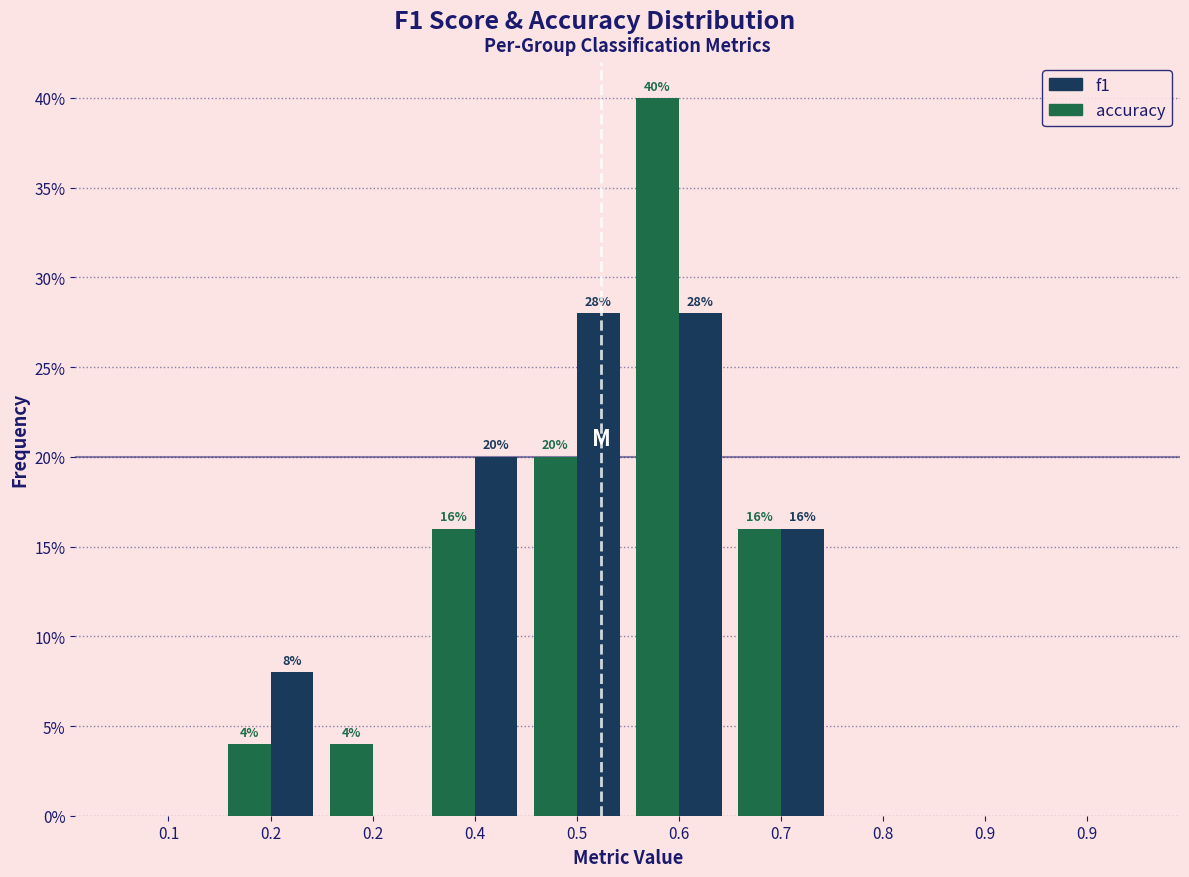

Count the number of categories in the chart.

10